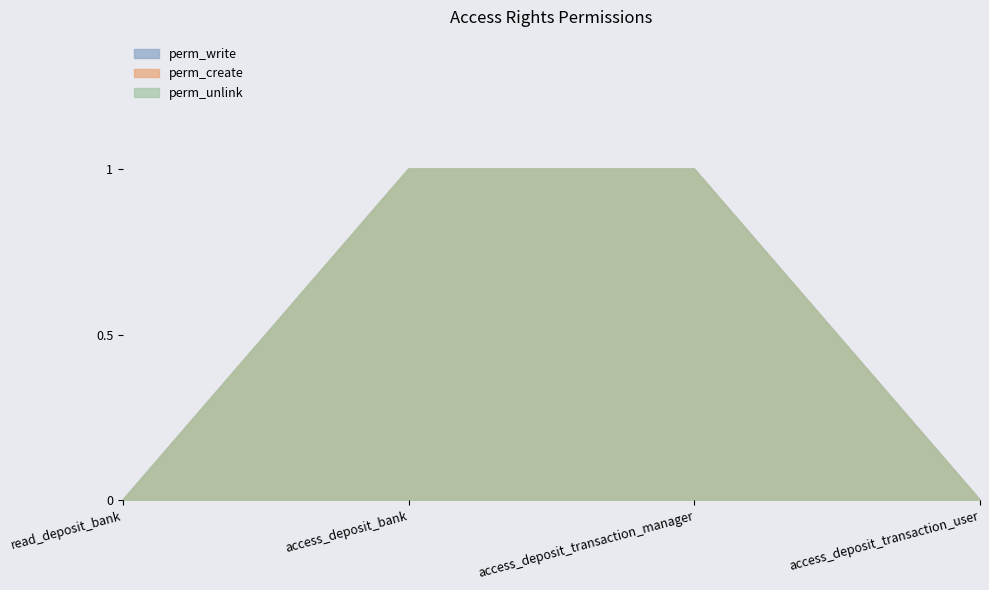

Which label corresponds to the smallest value in the chart?

read_deposit_bank